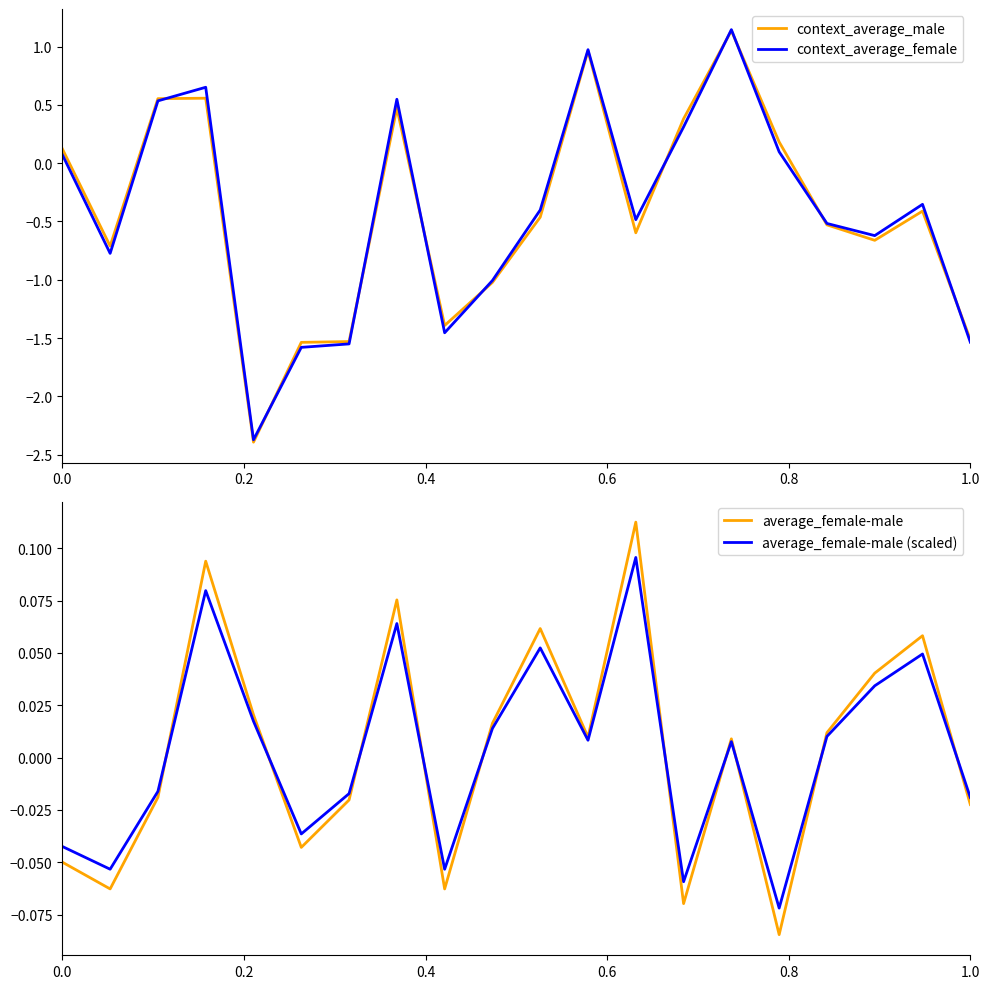

The context_average_female series shows -2.4 at 1.0. True or false?

False